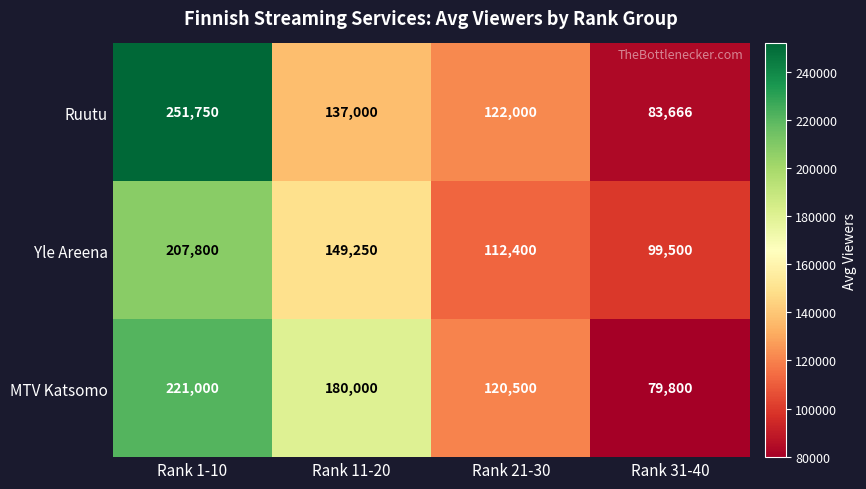

At which category is the sum across all series the highest?

Rank 1-10